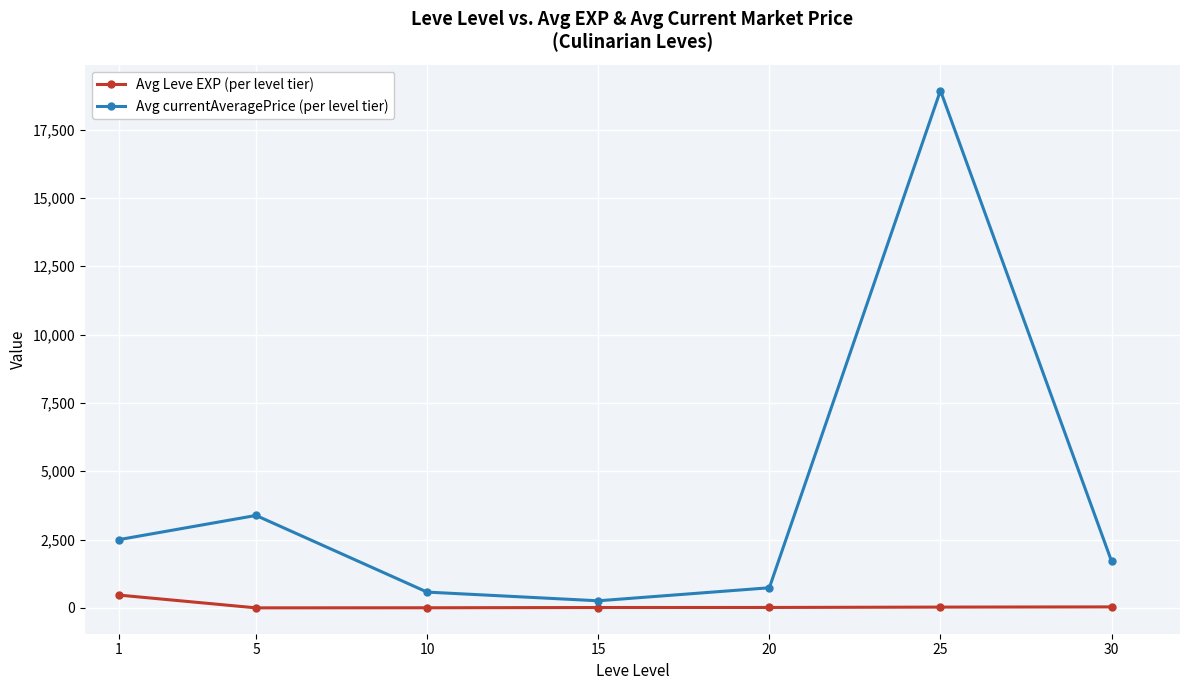

Is it true that Avg currentAveragePrice (per level tier) equals 1707.2 at 30?

True